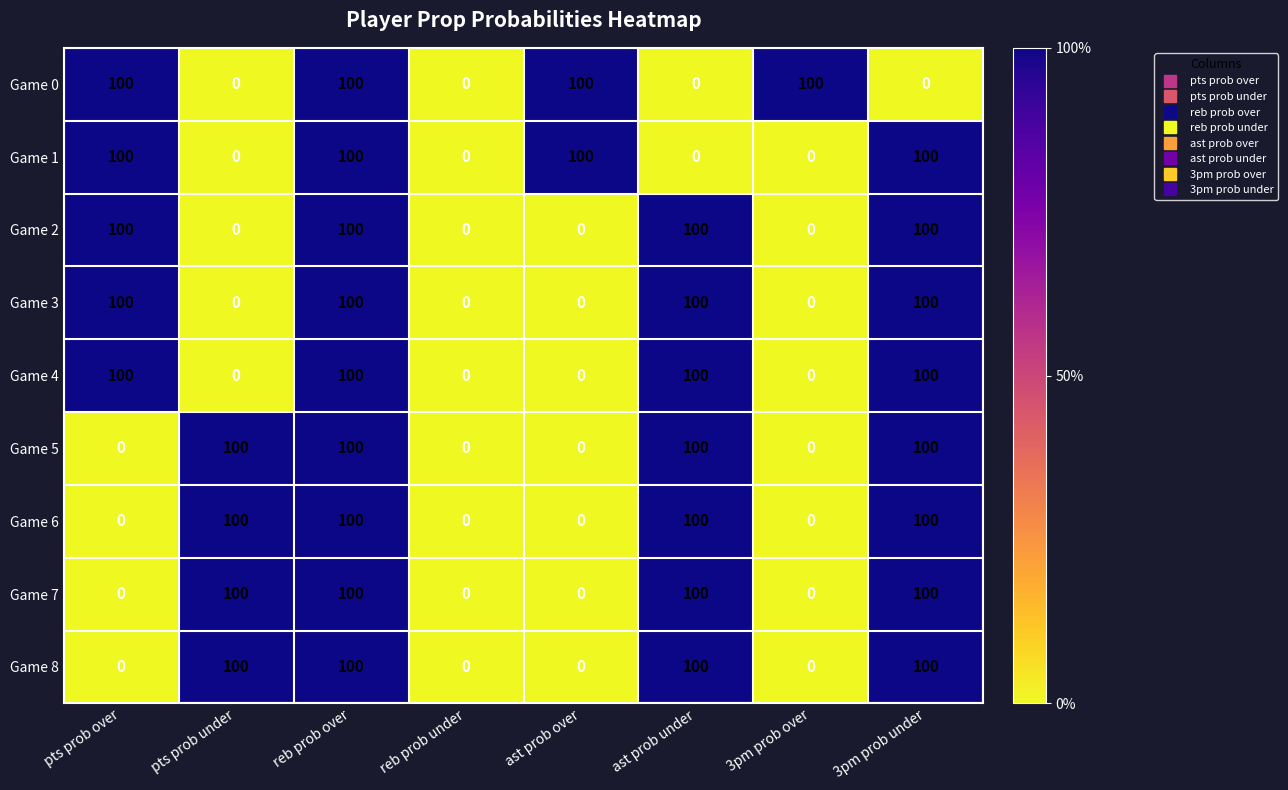

Read the Game 3 value at reb prob over, to the nearest 5.

100